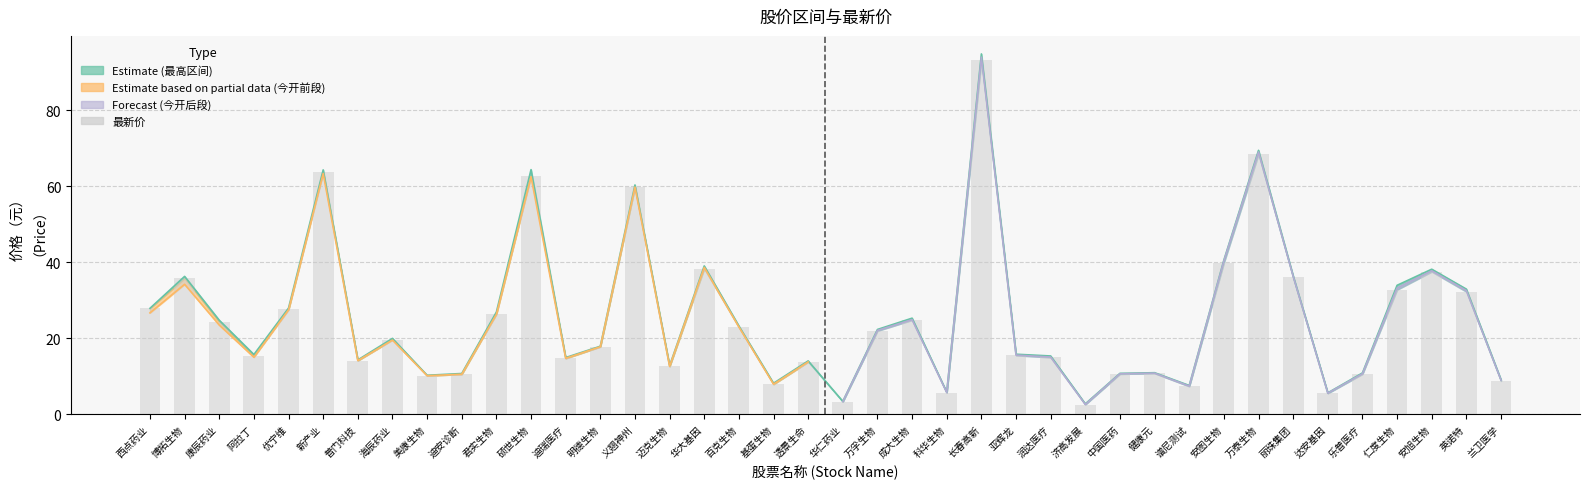

What is the difference between the values at 西点药业 and 兰卫医学?

19.1